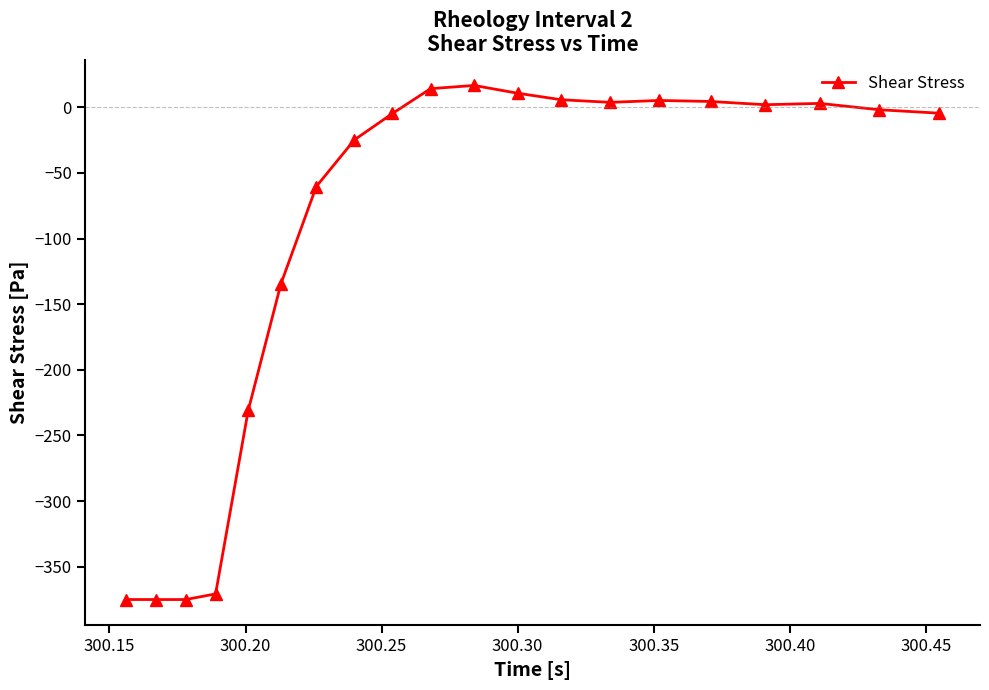

True or false: the data has more than 0 interior local peaks.

True